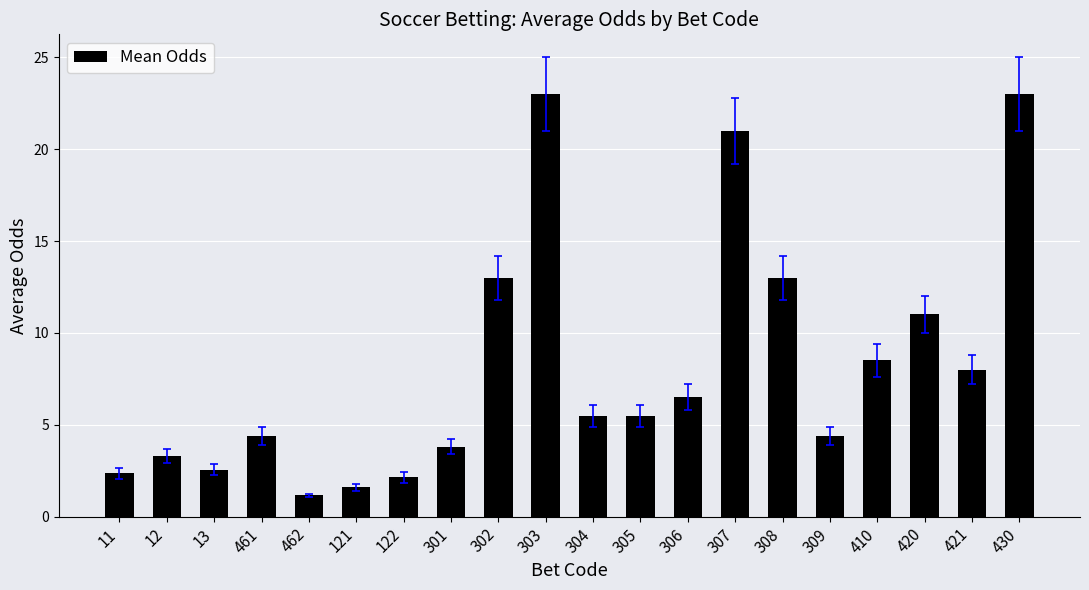

What is the ratio of the value at 12 to the value at 420?

0.3